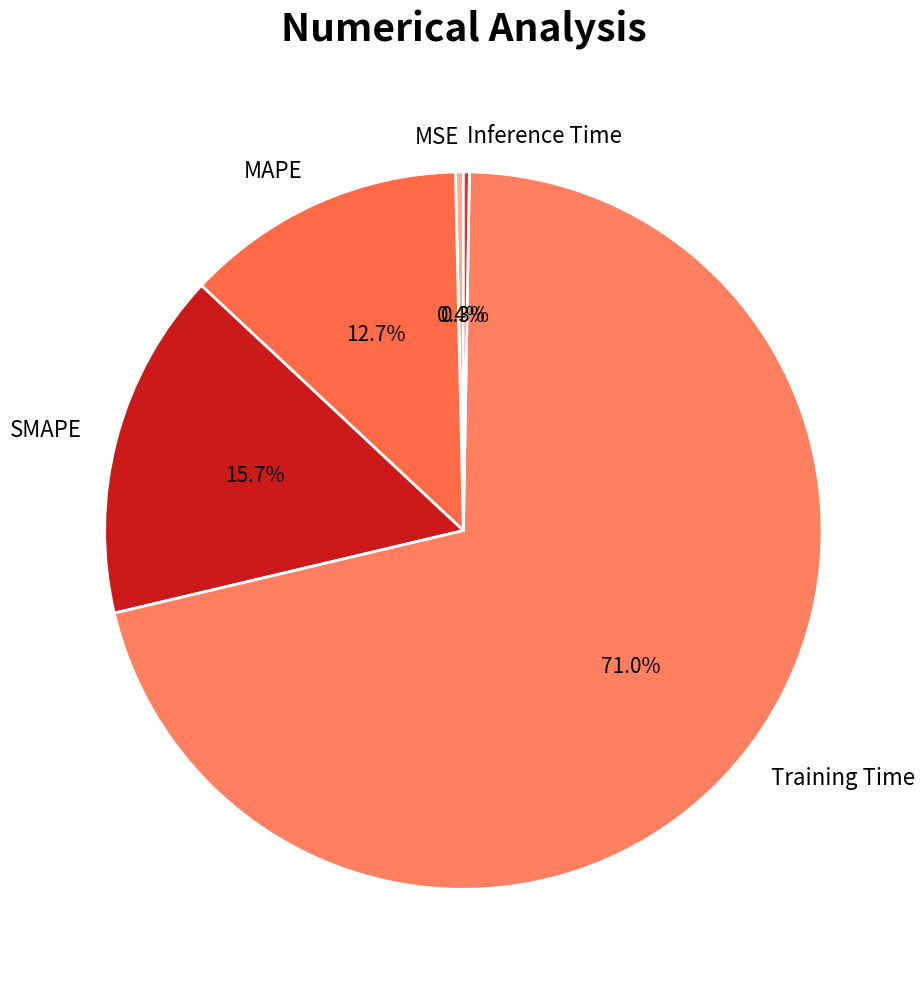

Which category accounts for the majority?

Training Time